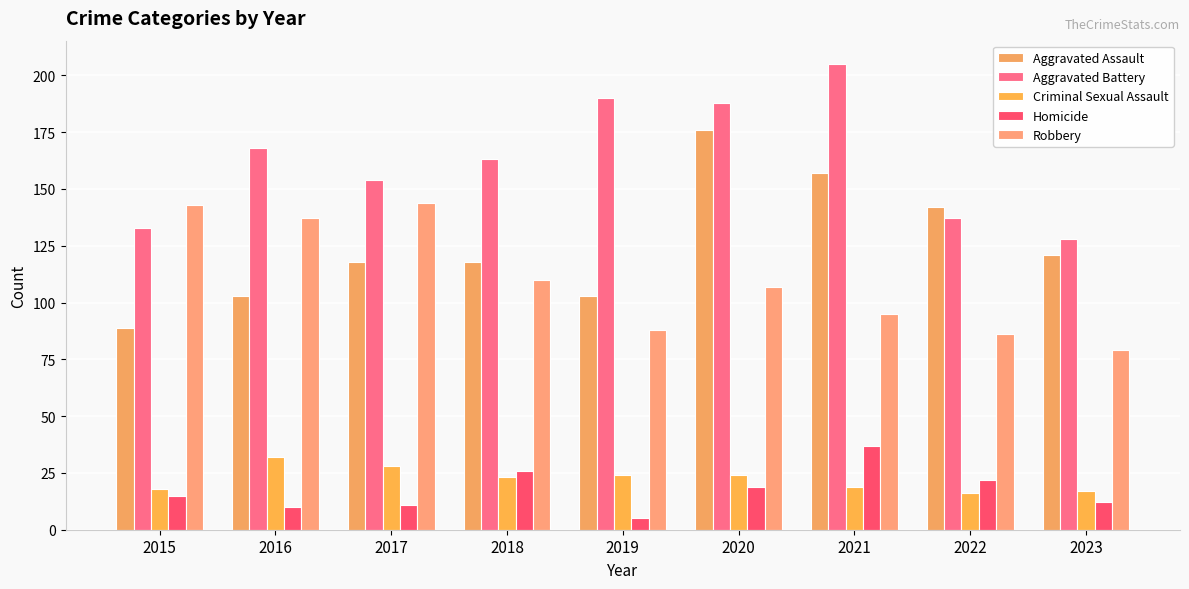

Reading right to left, what are all the values shown in this chart?

Aggravated Assault: 121	142	157	176	103	118	118	103	89
Aggravated Battery: 128	137	205	188	190	163	154	168	133
Criminal Sexual Assault: 17	16	19	24	24	23	28	32	18
Homicide: 12	22	37	19	5	26	11	10	15
Robbery: 79	86	95	107	88	110	144	137	143